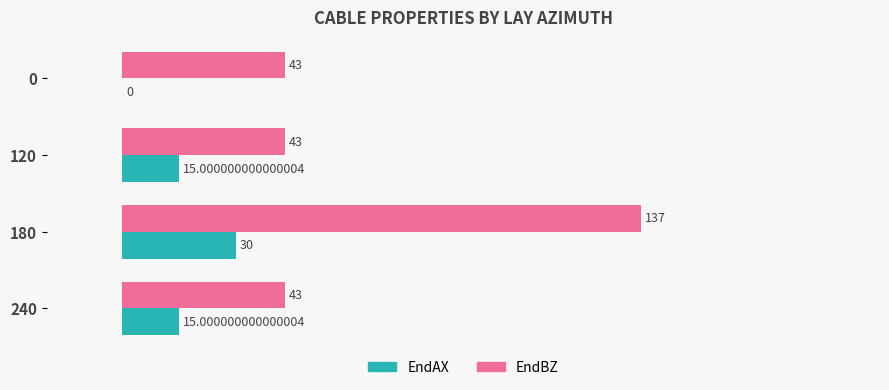

What is the sum of all EndAX values?

60.0